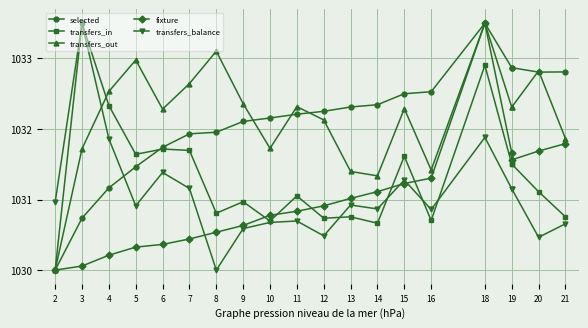

Which series has the largest total across all categories?

transfers_out